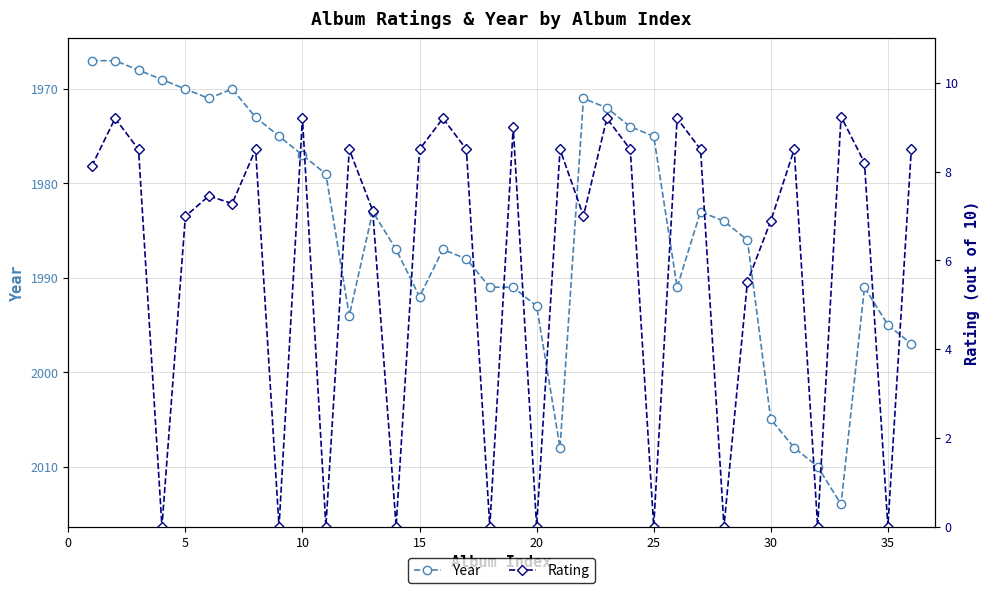

The Year series shows 1993 at 20. True or false?

True